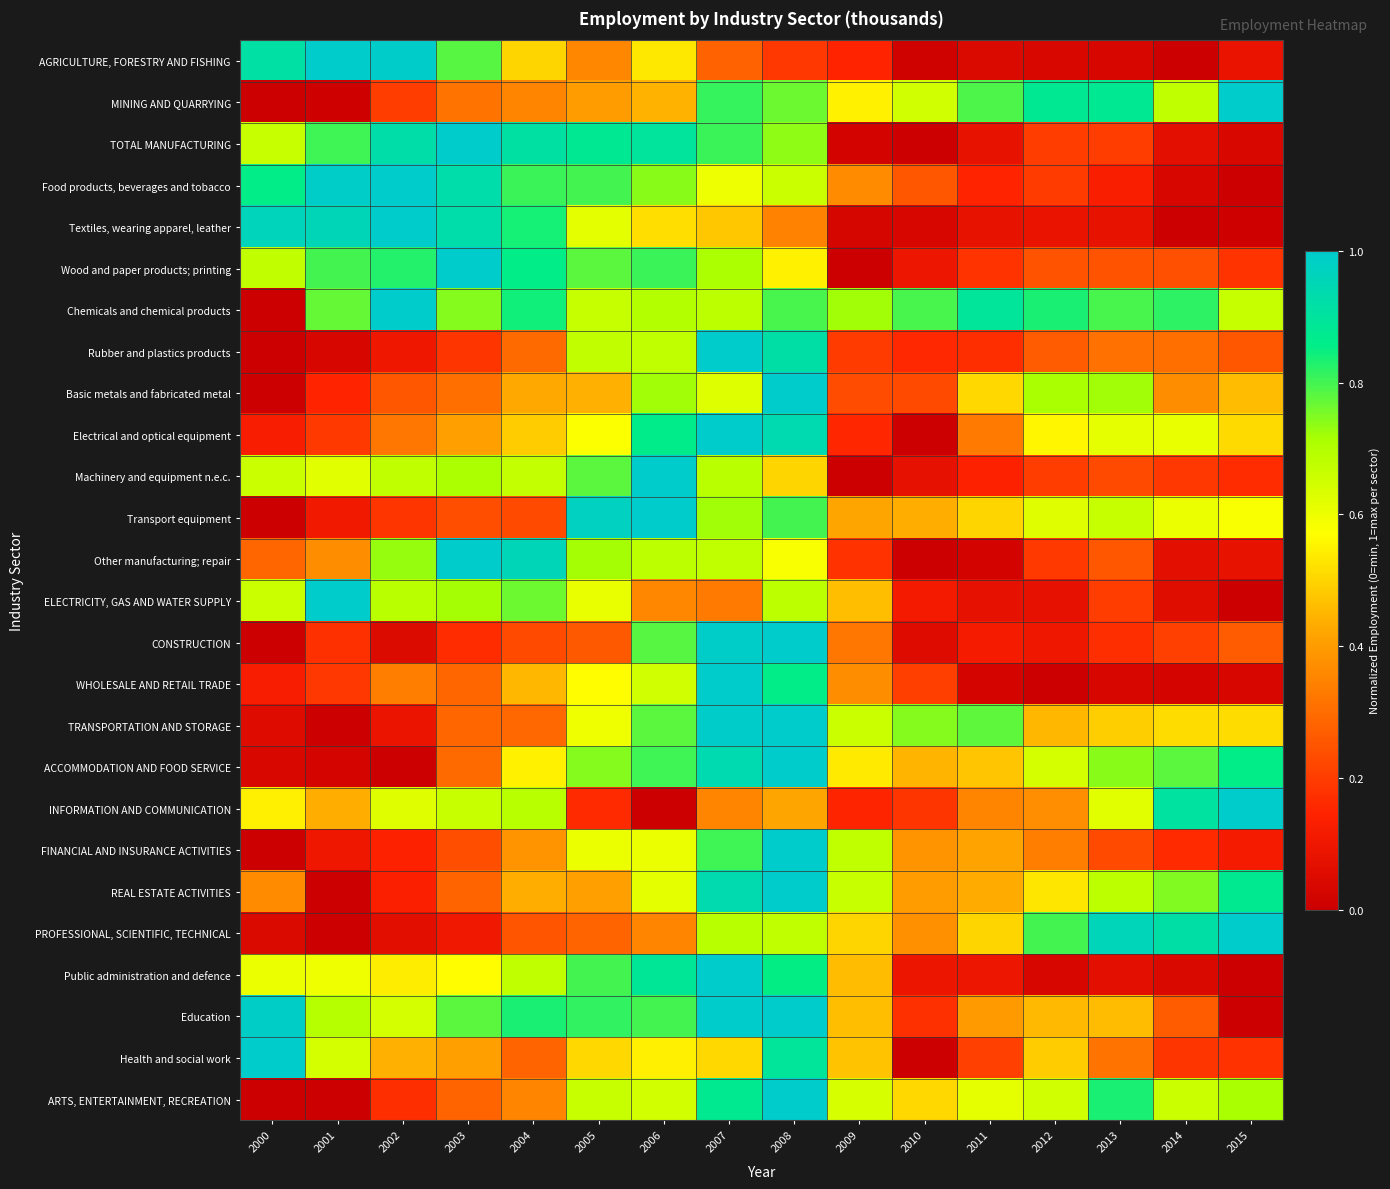

At which category is the sum across all series the highest?

2008